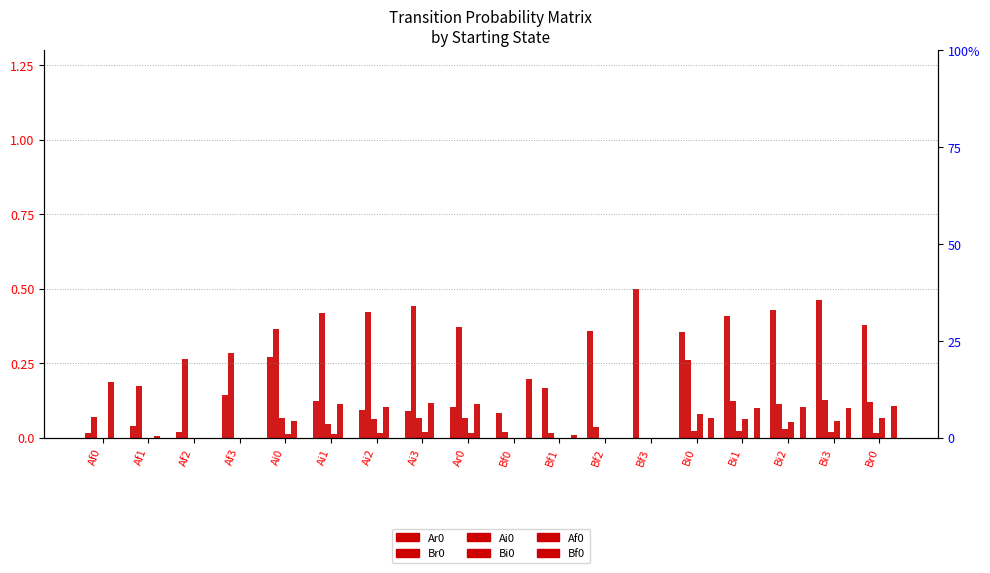

Reading right to left, transcribe all the data shown in this chart.

Ar0: Br0=0.4	Bi3=0.5	Bi2=0.4	Bi1=0.4	Bi0=0.4	Bf3=0.5	Bf2=0.4	Bf1=0.2	Bf0=0.1	Ar0=0.1	Ai3=0.1	Ai2=0.1	Ai1=0.1	Ai0=0.3	Af3=0.1	Af2=0.0	Af1=0.0	Af0=0.0
Br0: Br0=0.1	Bi3=0.1	Bi2=0.1	Bi1=0.1	Bi0=0.3	Bf3=0.0	Bf2=0.0	Bf1=0.0	Bf0=0.0	Ar0=0.4	Ai3=0.4	Ai2=0.4	Ai1=0.4	Ai0=0.4	Af3=0.3	Af2=0.3	Af1=0.2	Af0=0.1
Ai0: Br0=0.0	Bi3=0.0	Bi2=0.0	Bi1=0.0	Bi0=0.0	Bf3=0.0	Bf2=0.0	Bf1=0.0	Bf0=0.0	Ar0=0.1	Ai3=0.1	Ai2=0.1	Ai1=0.0	Ai0=0.1	Af3=0.0	Af2=0.0	Af1=0.0	Af0=0.0
Bi0: Br0=0.1	Bi3=0.1	Bi2=0.1	Bi1=0.1	Bi0=0.1	Bf3=0.0	Bf2=0.0	Bf1=0.0	Bf0=0.0	Ar0=0.0	Ai3=0.0	Ai2=0.0	Ai1=0.0	Ai0=0.0	Af3=0.0	Af2=0.0	Af1=0.0	Af0=0.0
Af0: Br0=0.0	Bi3=0.0	Bi2=0.0	Bi1=0.0	Bi0=0.0	Bf3=0.0	Bf2=0.0	Bf1=0.0	Bf0=0.0	Ar0=0.1	Ai3=0.1	Ai2=0.1	Ai1=0.1	Ai0=0.1	Af3=0.0	Af2=0.0	Af1=0.0	Af0=0.2
Bf0: Br0=0.1	Bi3=0.1	Bi2=0.1	Bi1=0.1	Bi0=0.1	Bf3=0.0	Bf2=0.0	Bf1=0.0	Bf0=0.2	Ar0=0.0	Ai3=0.0	Ai2=0.0	Ai1=0.0	Ai0=0.0	Af3=0.0	Af2=0.0	Af1=0.0	Af0=0.0